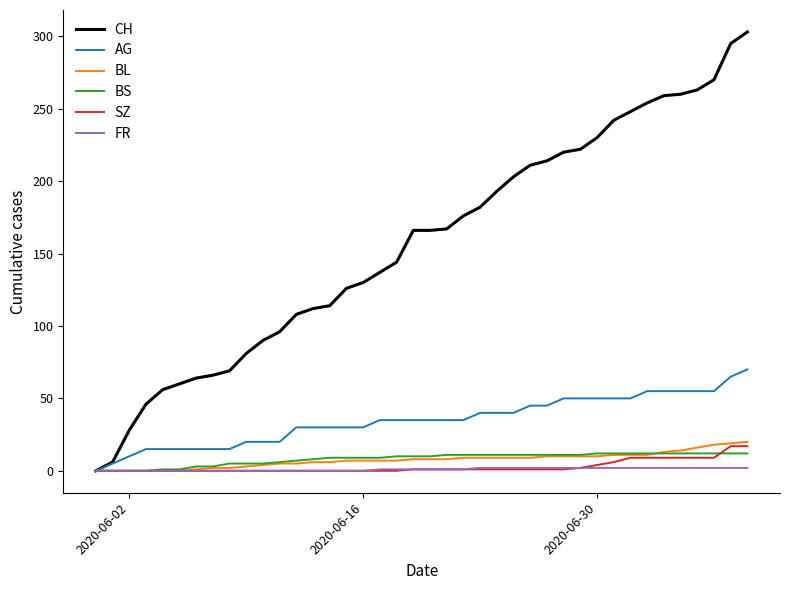

Which series has the largest range (max minus min)?

CH